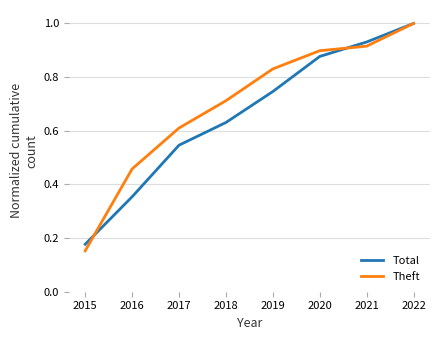

At which label is Theft closest to 0?

2015